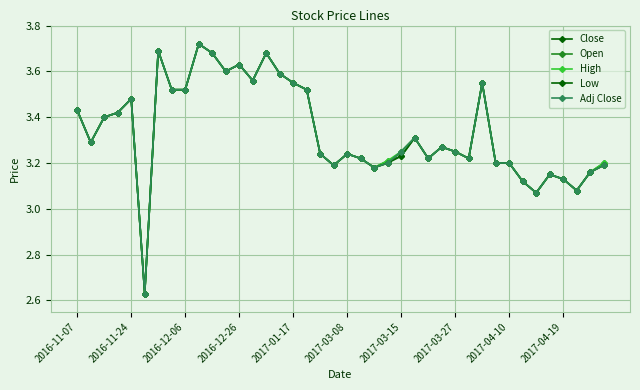

What is the maximum value for High?

3.7